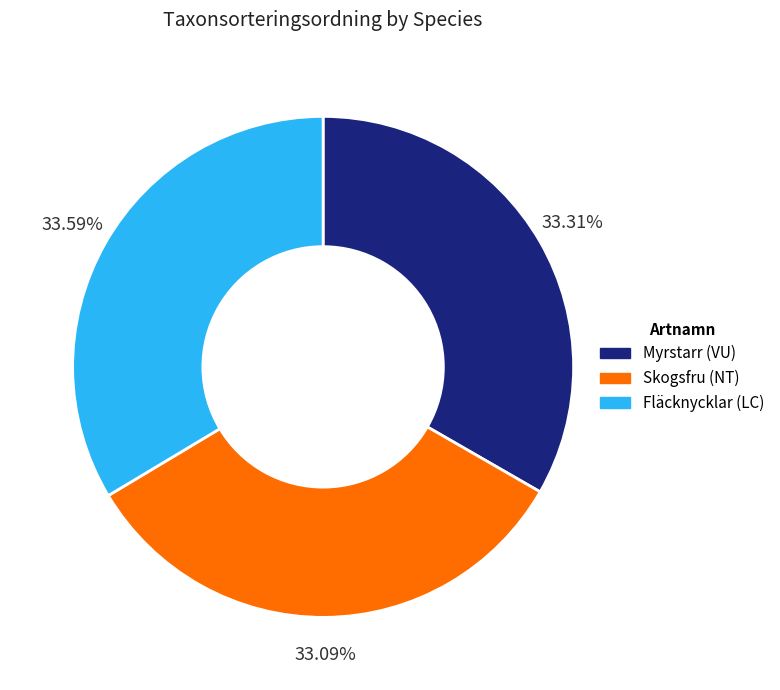

Is there any slice that represents more than half of the pie?

No